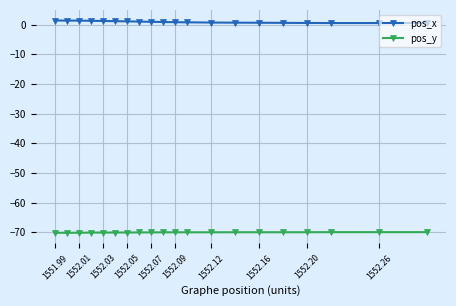

Does the chart display data point markers on the line(s)?

Yes